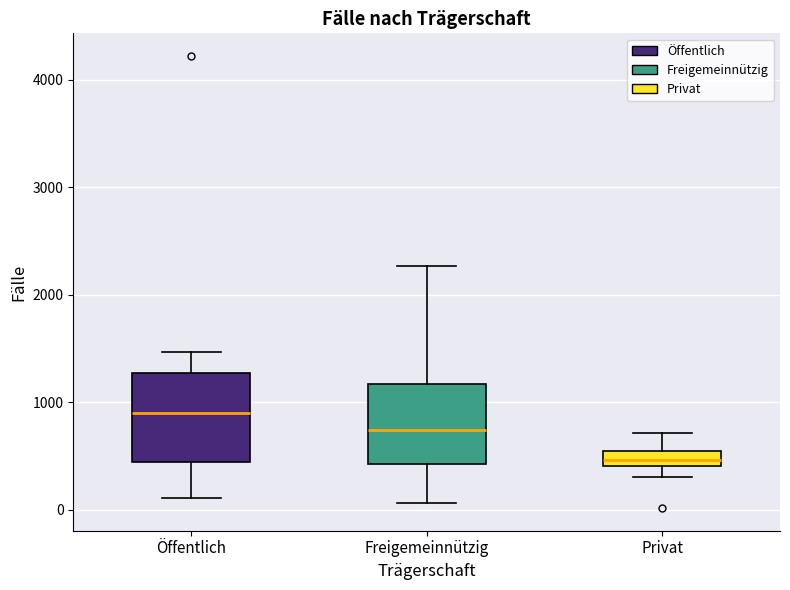

Which box has the highest median line?

Öffentlich